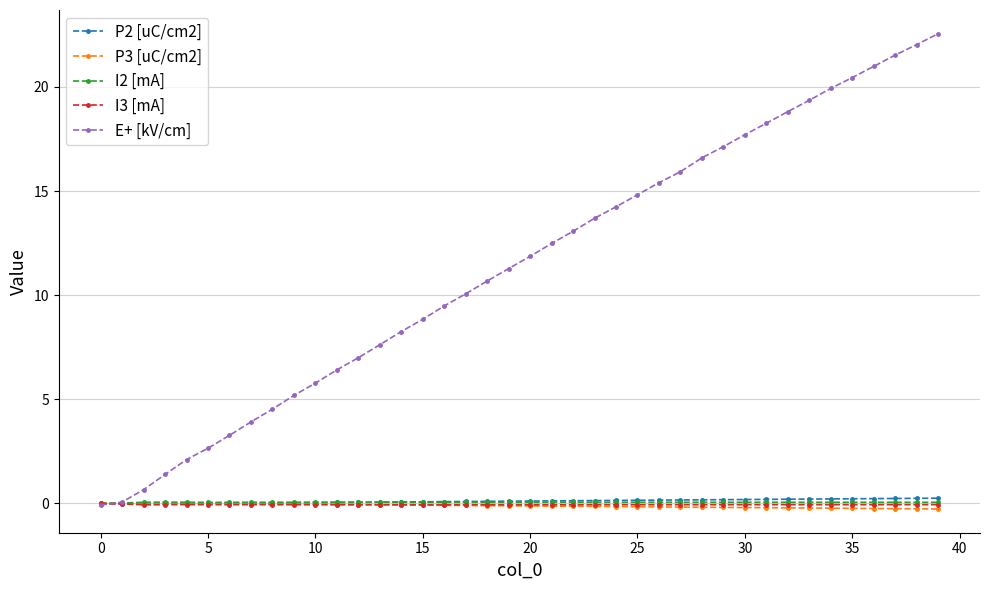

Does the chart have visible grid lines?

Yes